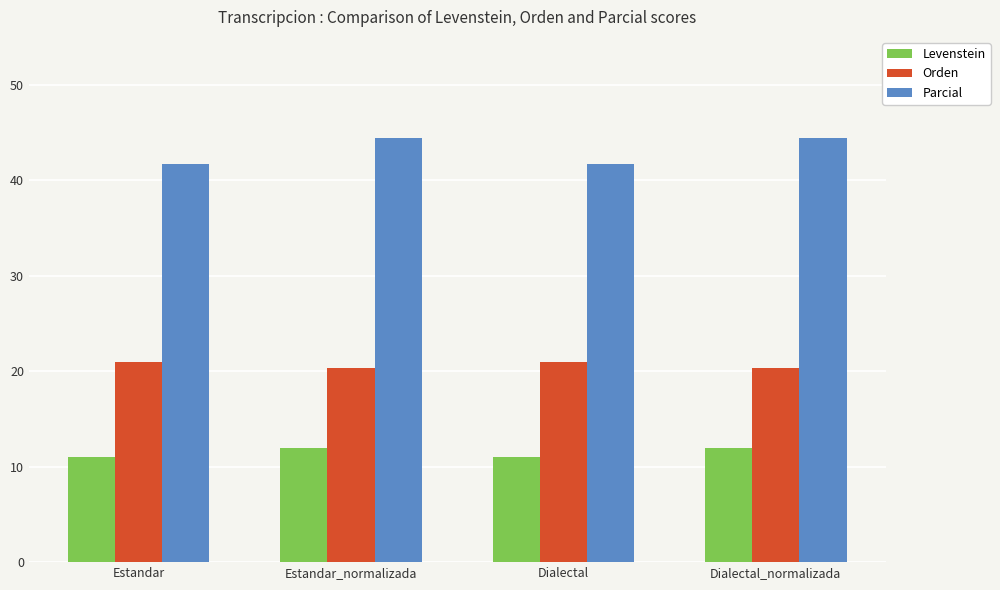

True or false: Parcial has a value of 62.2 at Estandar_normalizada.

False